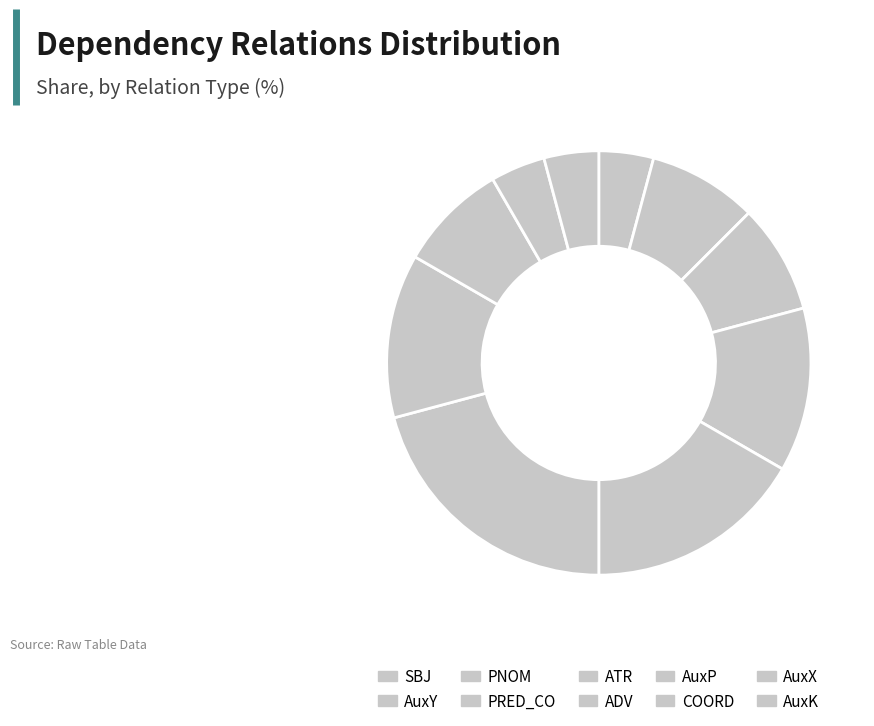

Is the sum of SBJ and ADV greater than half?

No